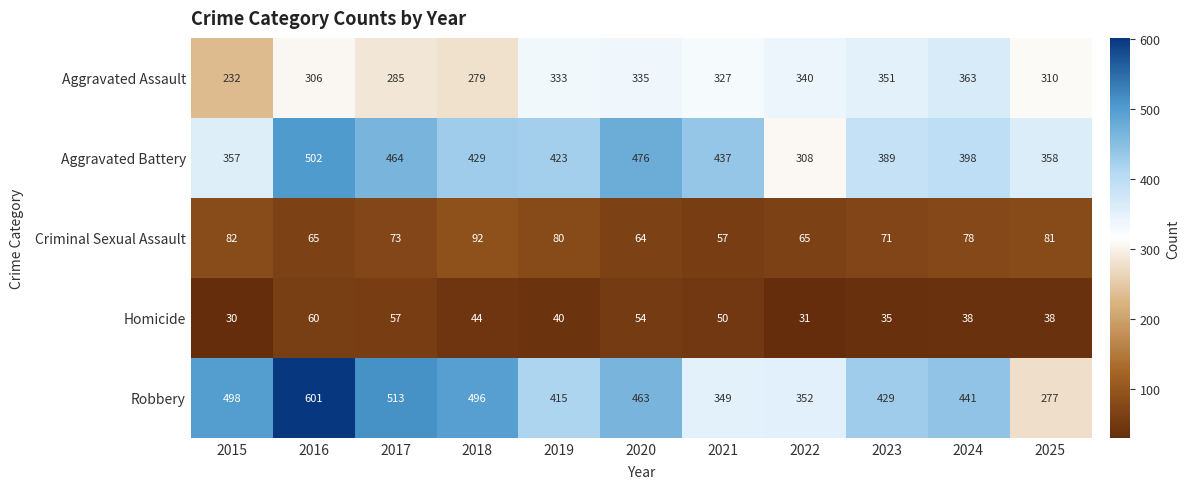

Which label corresponds to the smallest value in the chart?

2015